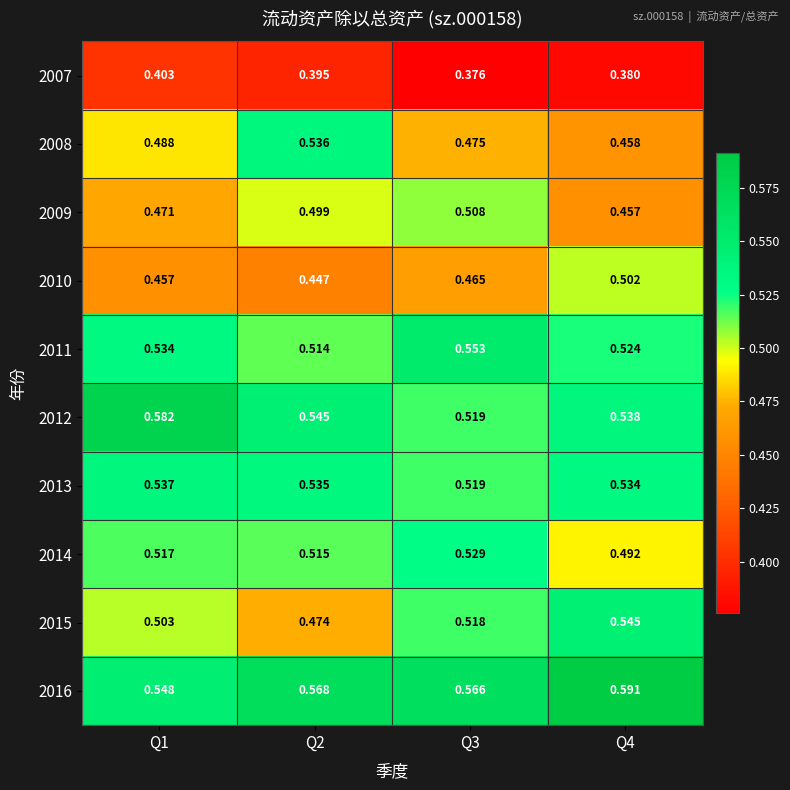

Is the value of 2012 at Q2 greater than the value of 2007 at Q1?

Yes